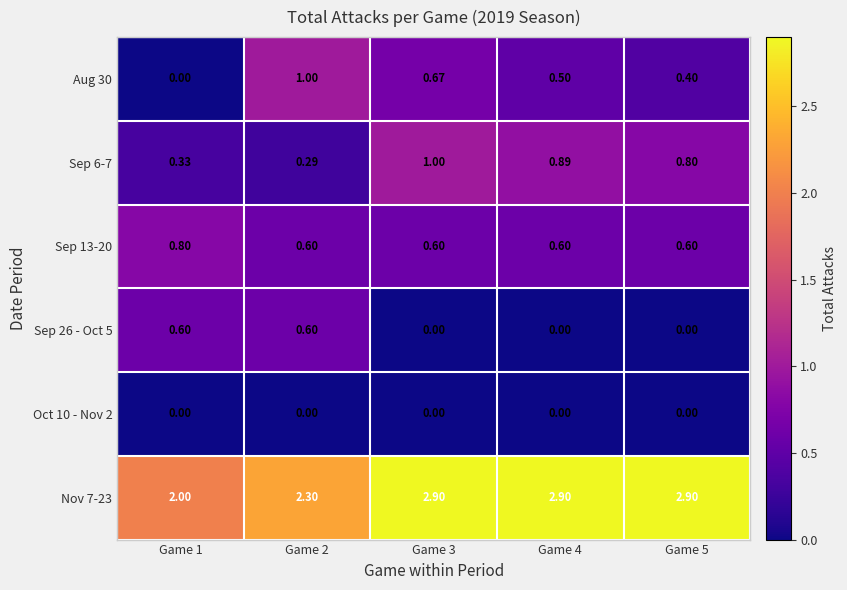

Is the value of Sep 13-20 at Game 4 greater than the value of Oct 10 - Nov 2 at Game 3?

Yes